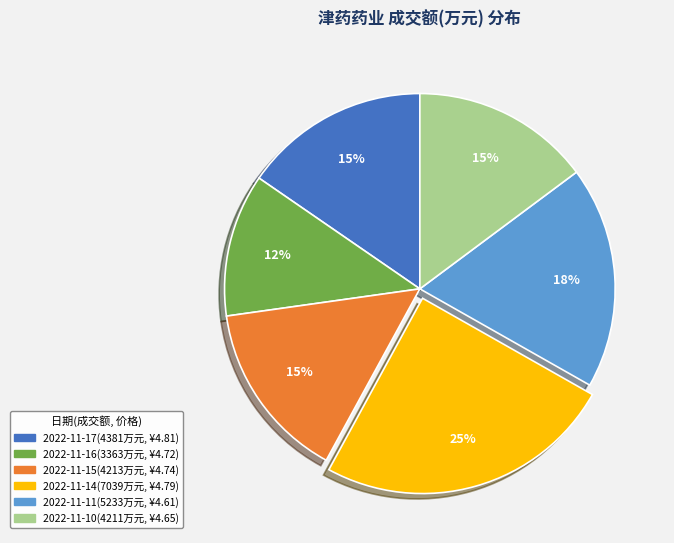

To the nearest percent, what is the average slice percentage?

17%